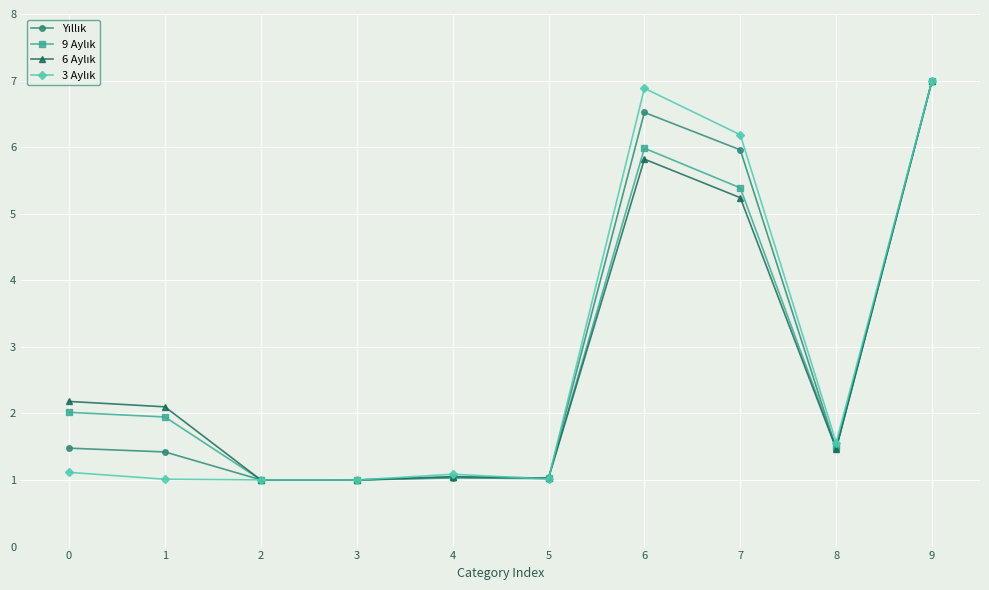

What is the spread (max minus min) of values at 7?

0.9